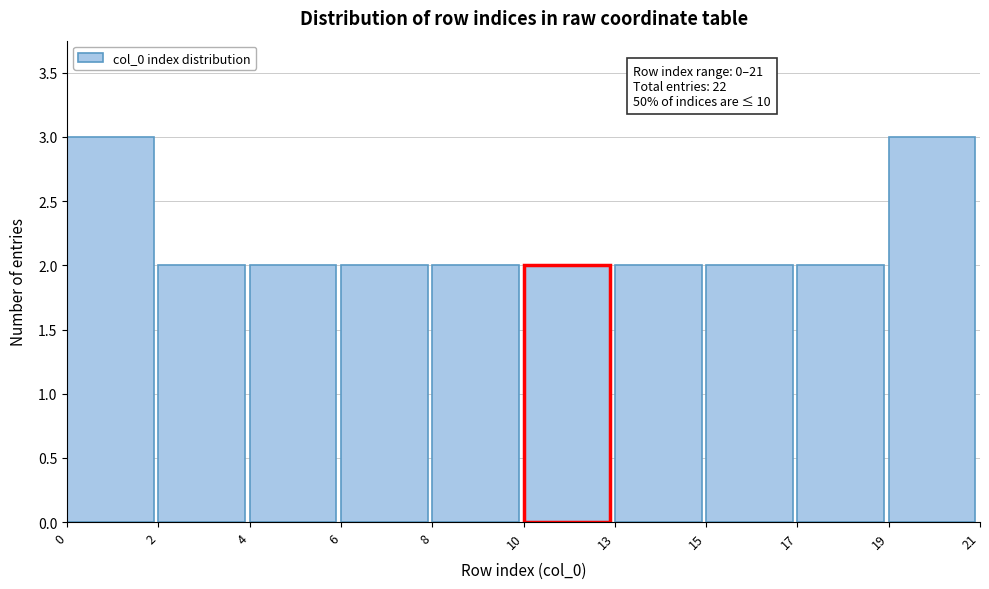

Reading right to left, list all the values displayed in this chart.

19=3	17=2	15=2	13=2	10=2	8=2	6=2	4=2	2=2	0=3